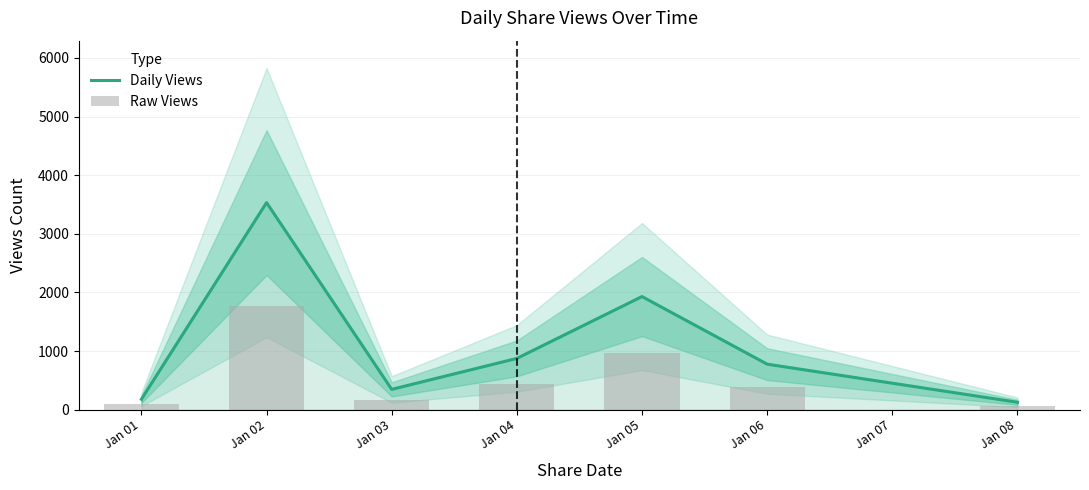

How many data points in Raw Views are above 388?

3